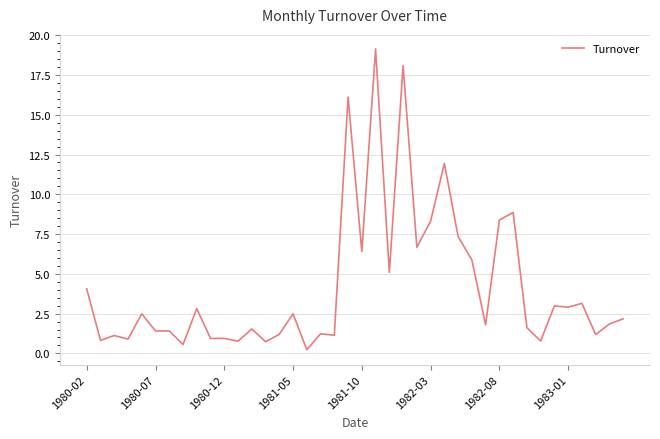

What is the difference between the maximum and minimum values?

18.9